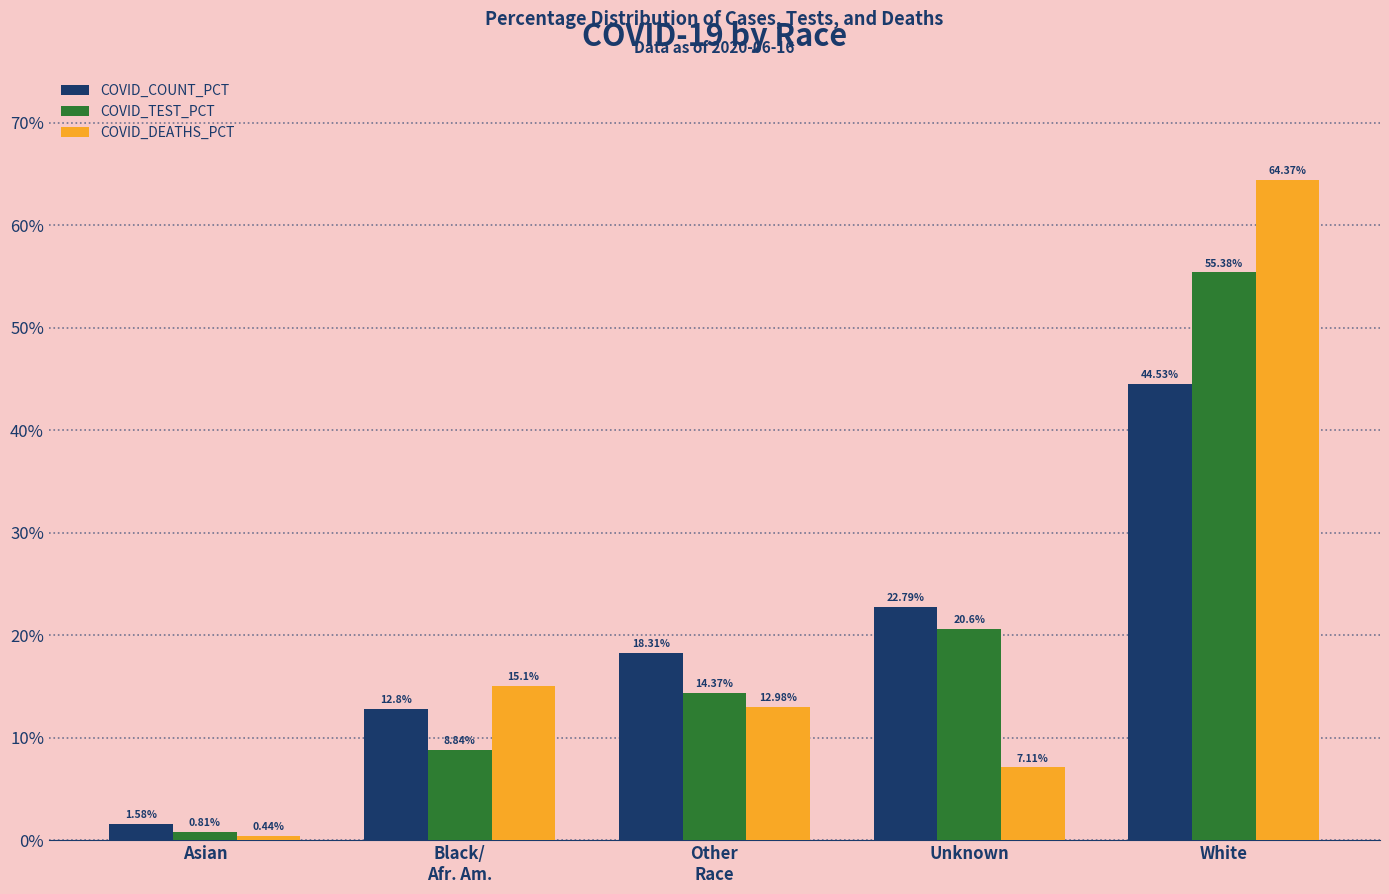

How many data points in COVID_TEST_PCT are less than 14?

2